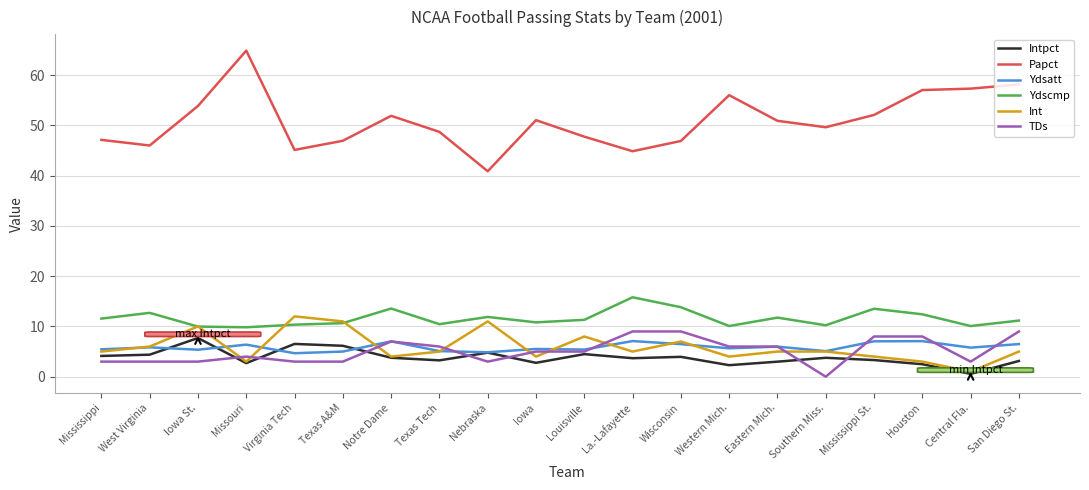

What is the total value across all series at Eastern Mich.?

82.6